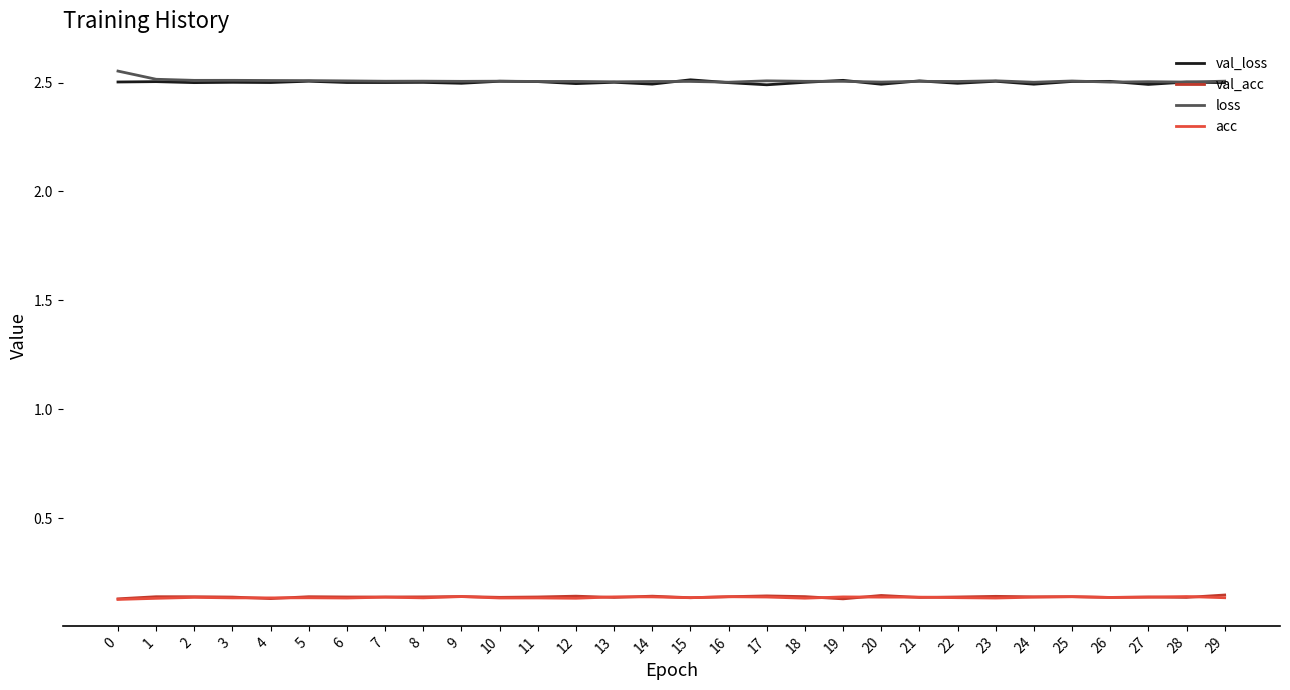

True or false: acc and loss cross at least once.

False